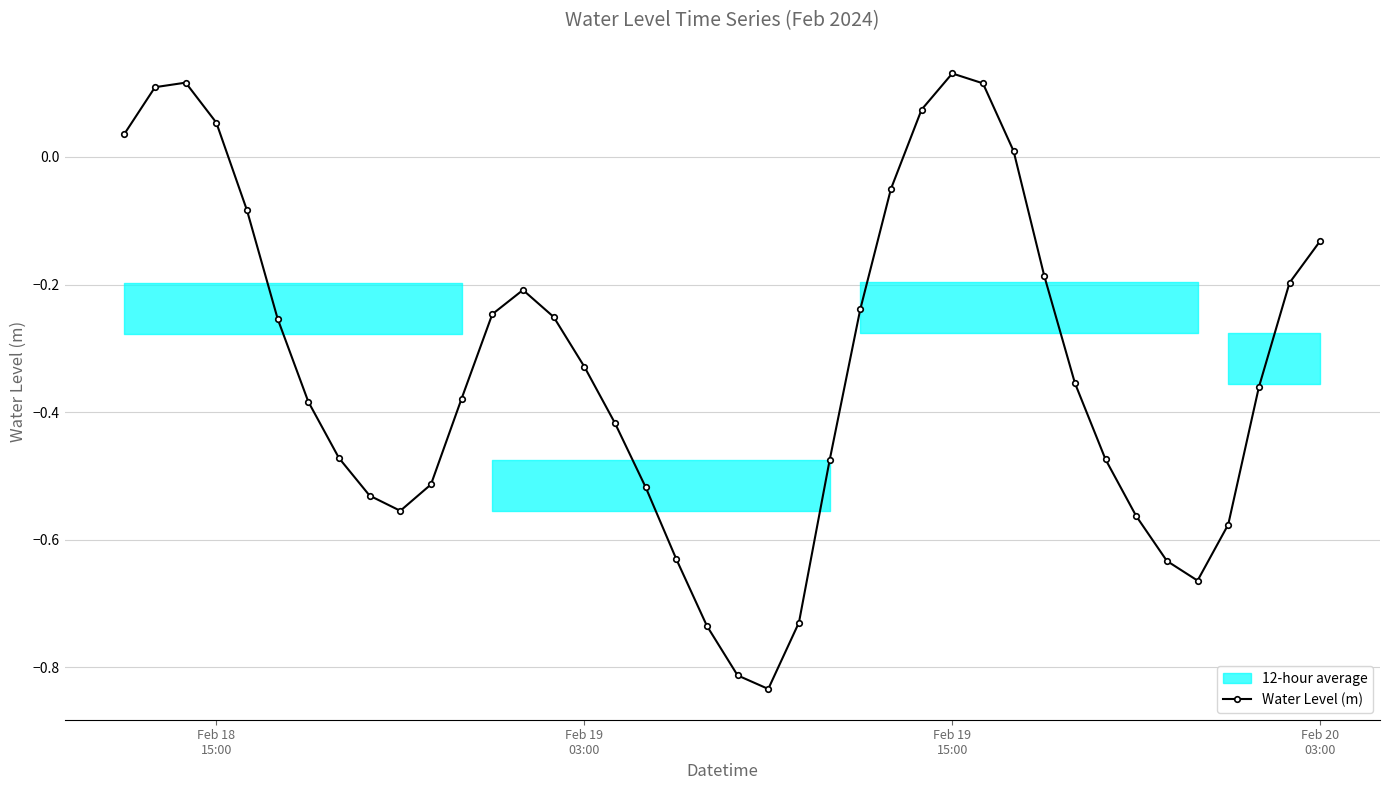

True or false: Water Level (m) has more than 0 points higher than both neighbors.

True